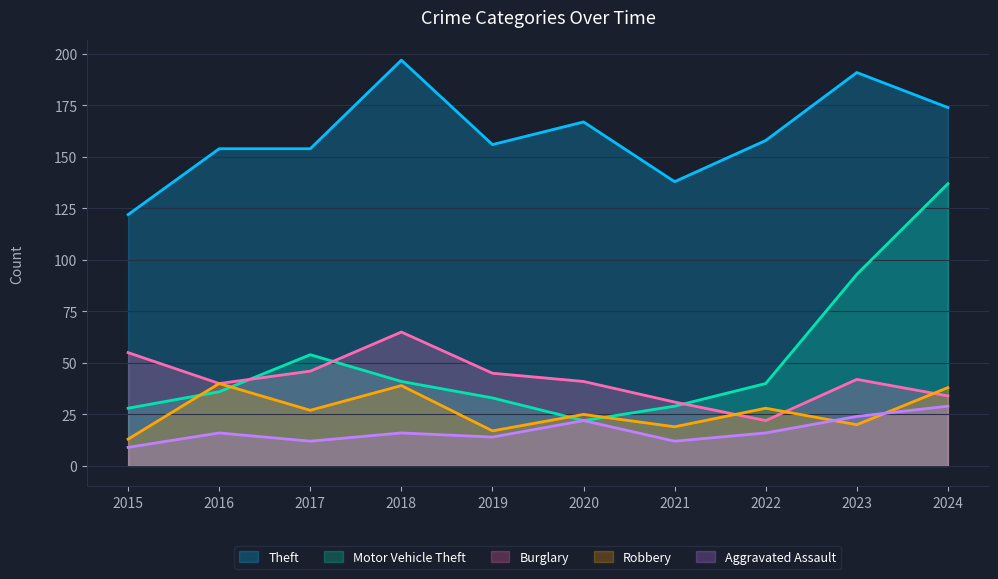

What is the spread (max minus min) of values at 2023?

171